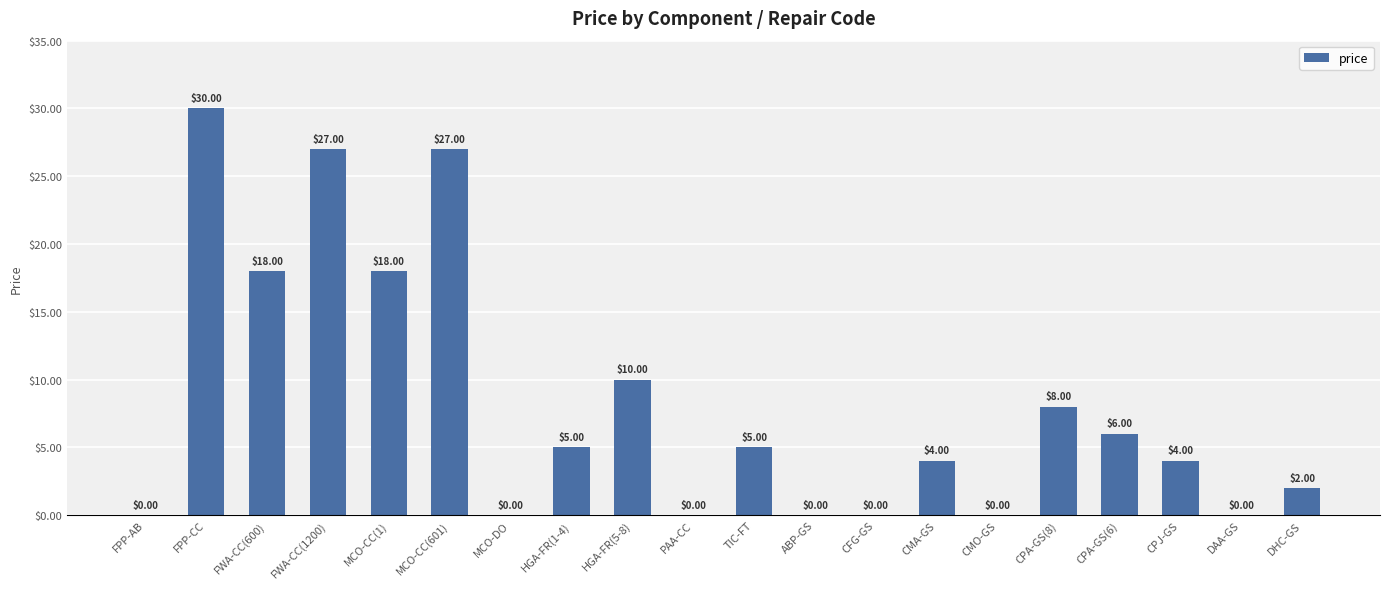

Count the number of data series in this chart.

1